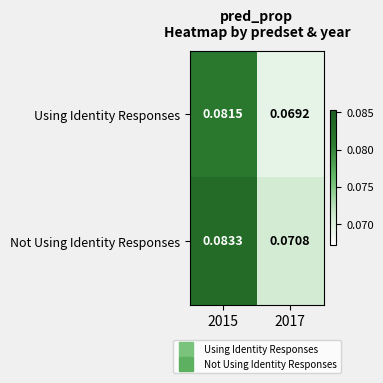

Which series has the largest range (max minus min)?

Not Using Identity Responses